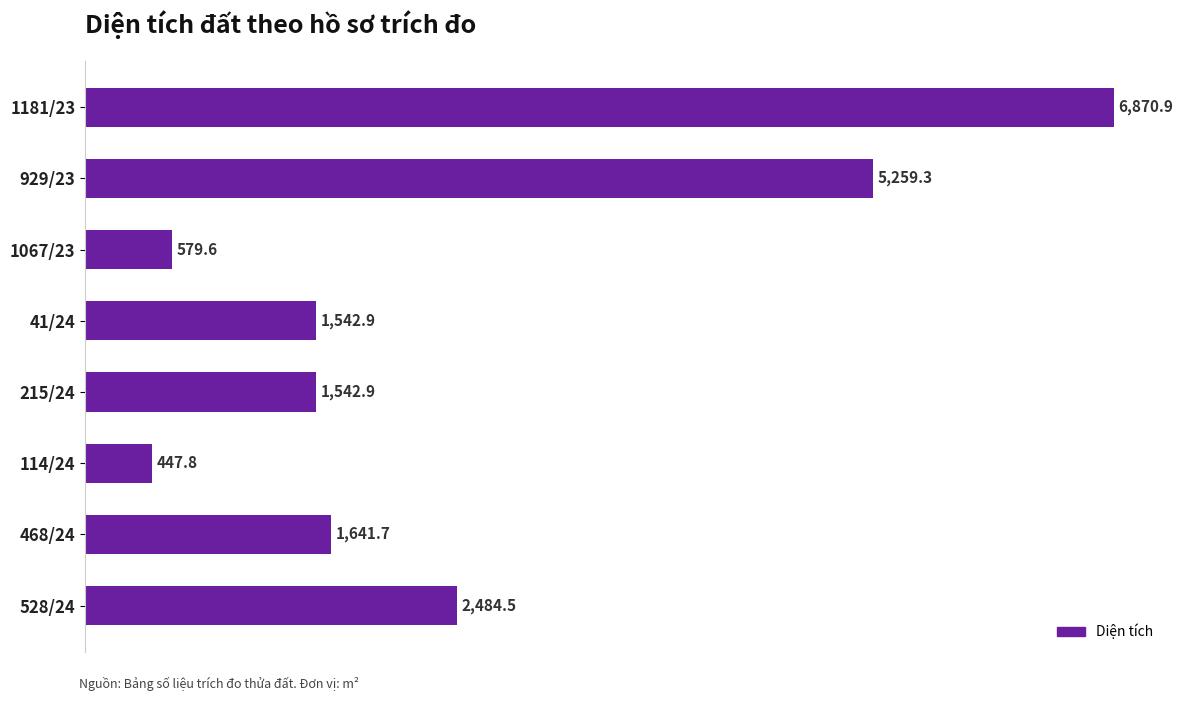

Reading top to bottom, transcribe all the data shown in this chart.

1181/23=6870.9	929/23=5259.3	1067/23=579.6	41/24=1542.9	215/24=1542.9	114/24=447.8	468/24=1641.7	528/24=2484.5